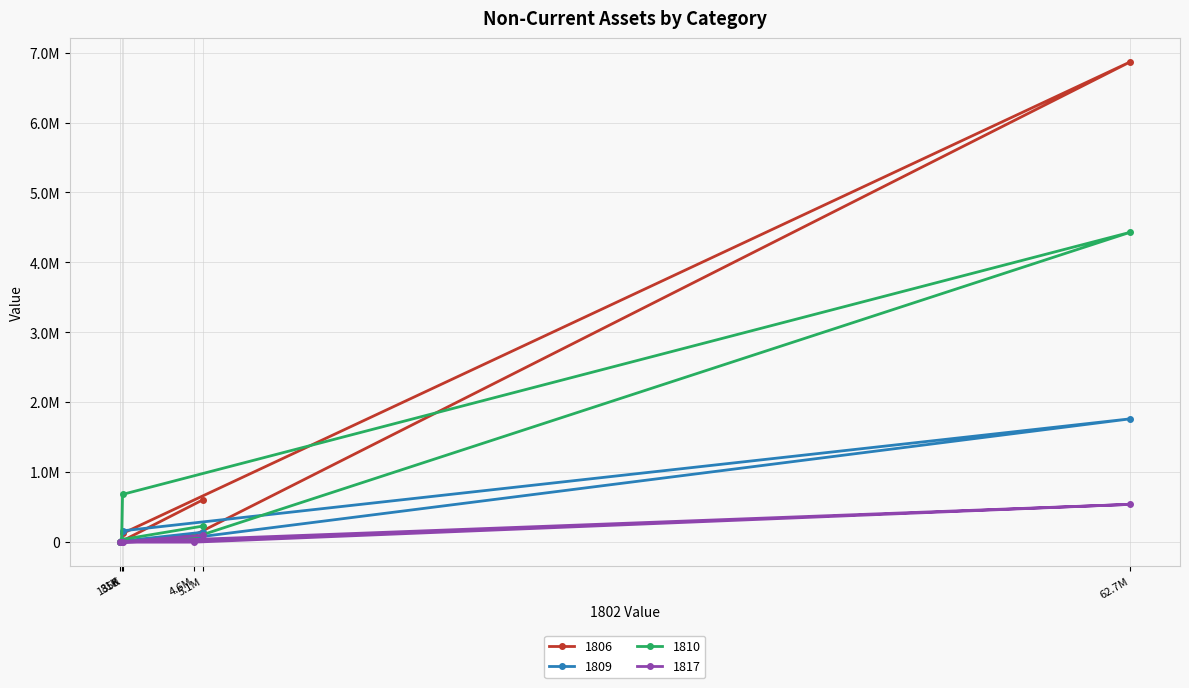

Does the chart have visible grid lines?

Yes